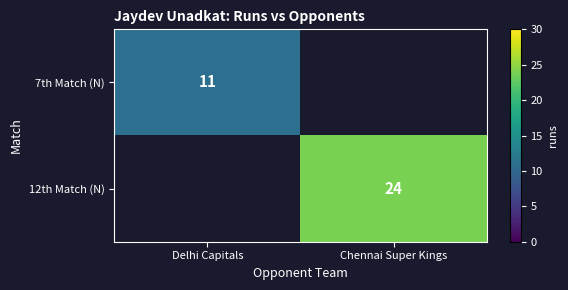

Is it true that 7th Match (N) equals 11 at Delhi Capitals?

True